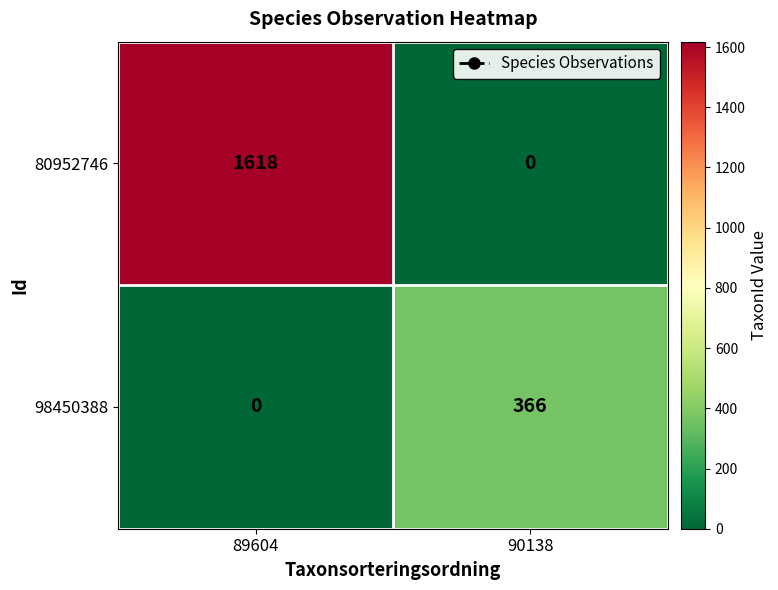

How many series are shown in this chart?

2